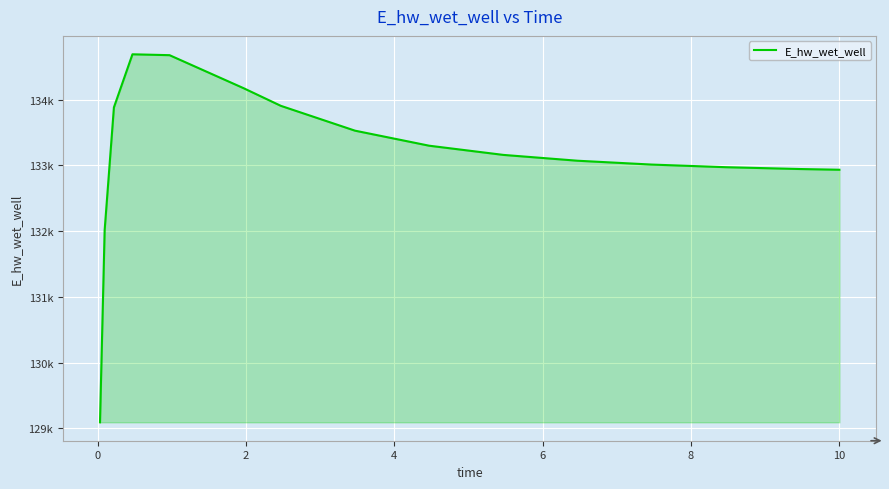

What is the average value?

133157.2